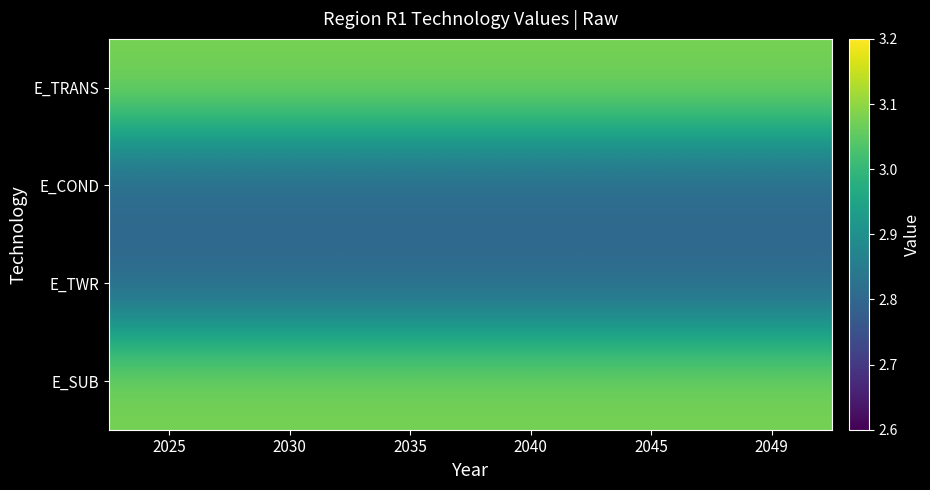

Reading right to left, list all the values displayed in this chart.

E_TRANS: 2049=3.1	2045=3.1	2040=3.1	2035=3.1	2030=3.1	2025=3.1
E_COND: 2049=2.8	2045=2.8	2040=2.8	2035=2.8	2030=2.8	2025=2.8
E_TWR: 2049=2.8	2045=2.8	2040=2.8	2035=2.8	2030=2.8	2025=2.8
E_SUB: 2049=3.1	2045=3.1	2040=3.1	2035=3.1	2030=3.1	2025=3.1